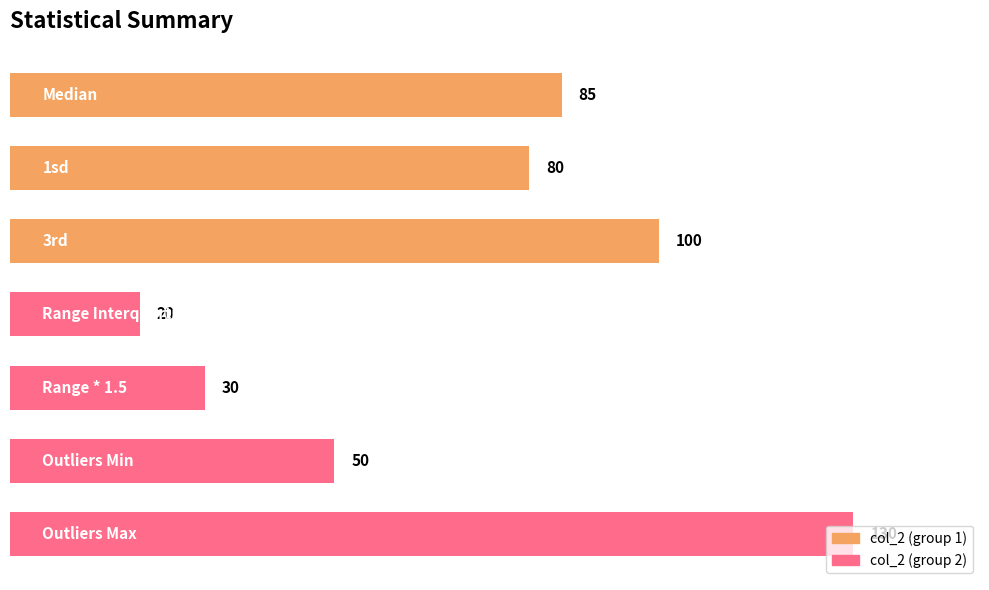

What is the value of the 7th bar from the top?

130